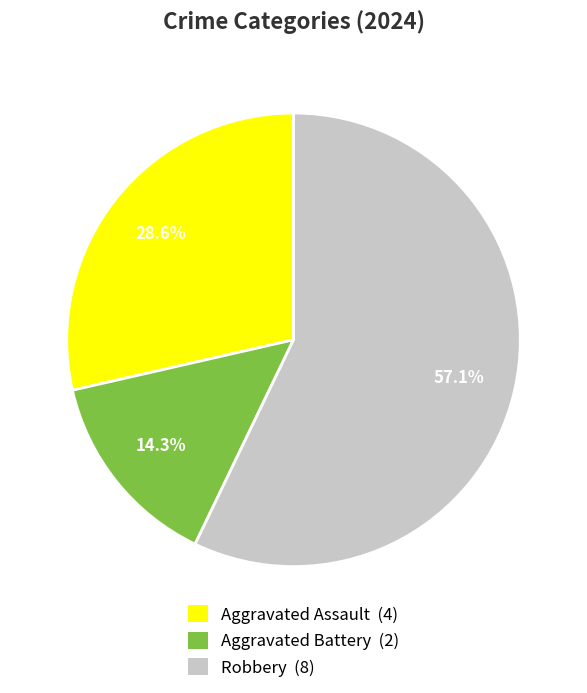

Which slice is the largest?

Robbery